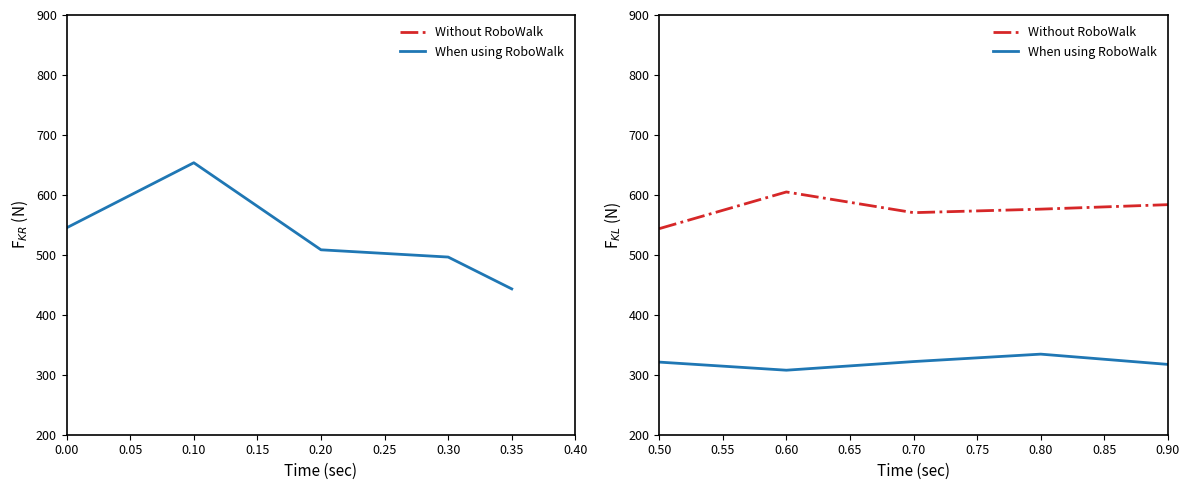

In When using RoboWalk, how many points are lower than both neighbors (excluding endpoints)?

1